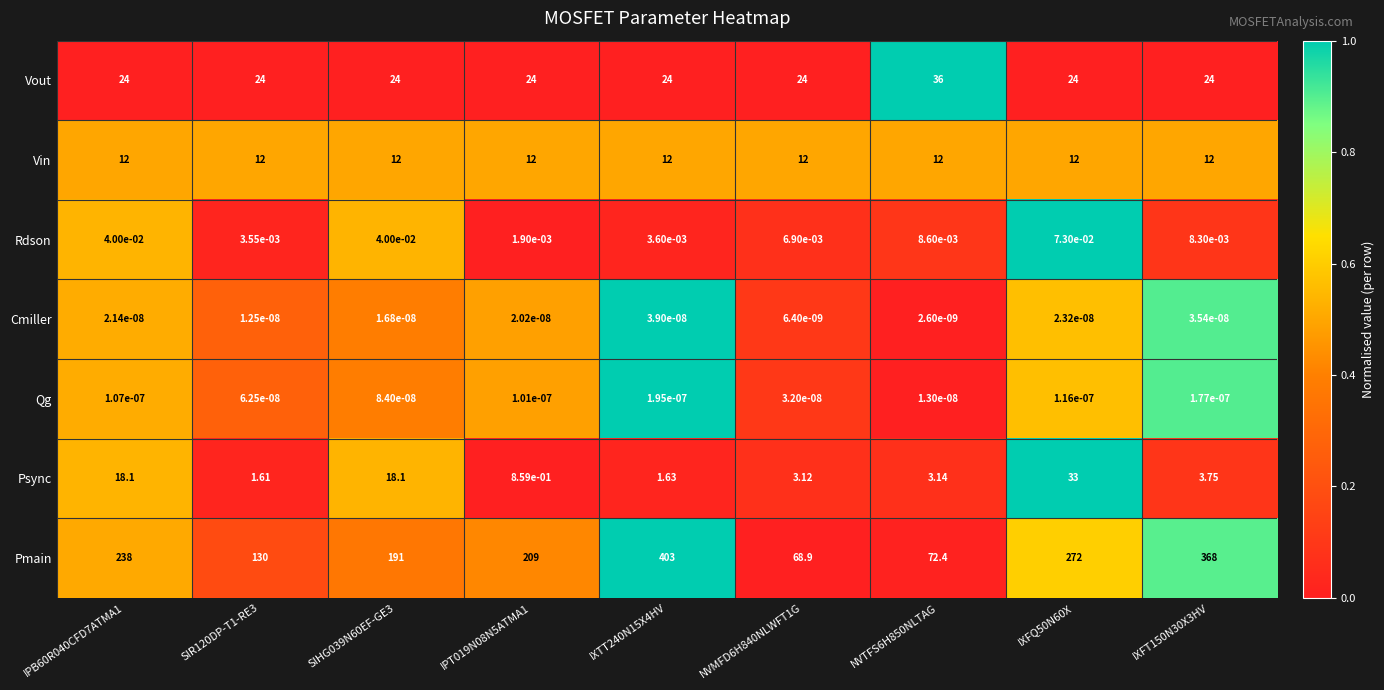

How many values in the Vout series exceed 24?

1